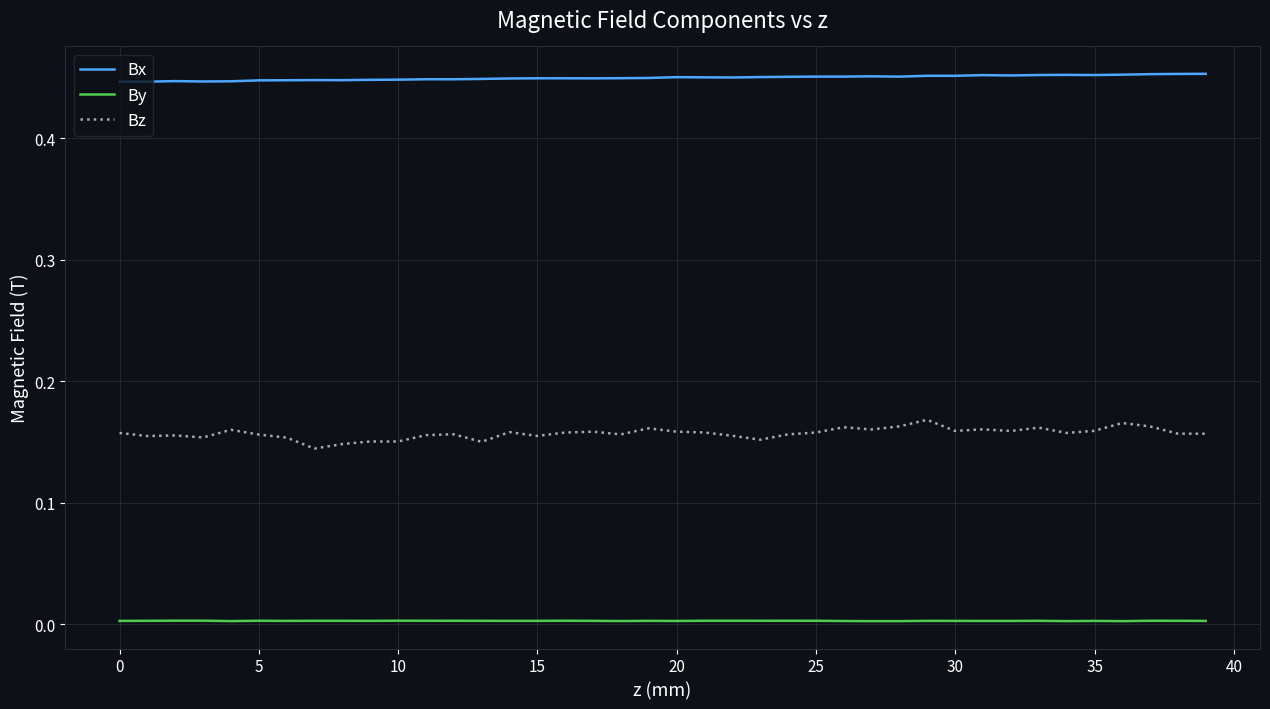

Rank the series by their maximum value, from lowest to highest.

By, Bz, Bx